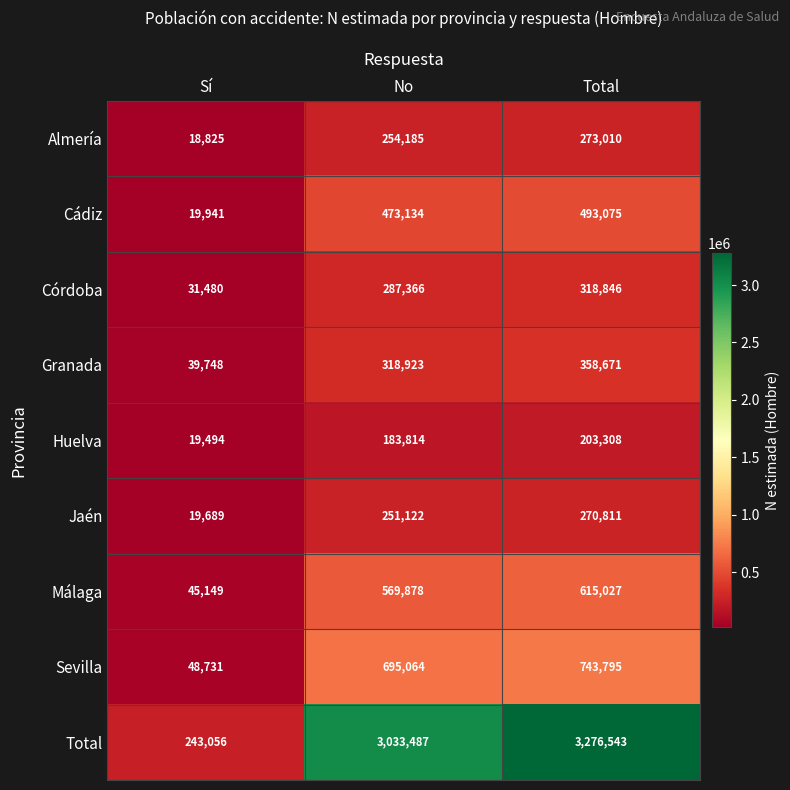

Is it true that Córdoba equals 318846 at Total?

True